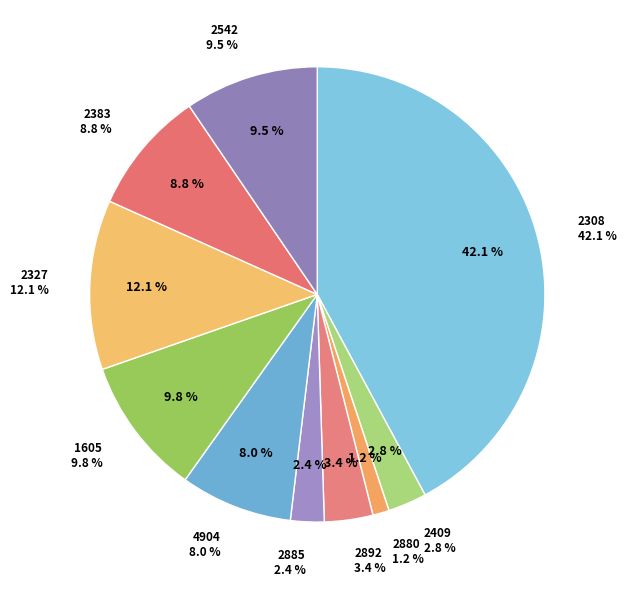

What is the change in value from 1605 to 2383?

-58.8